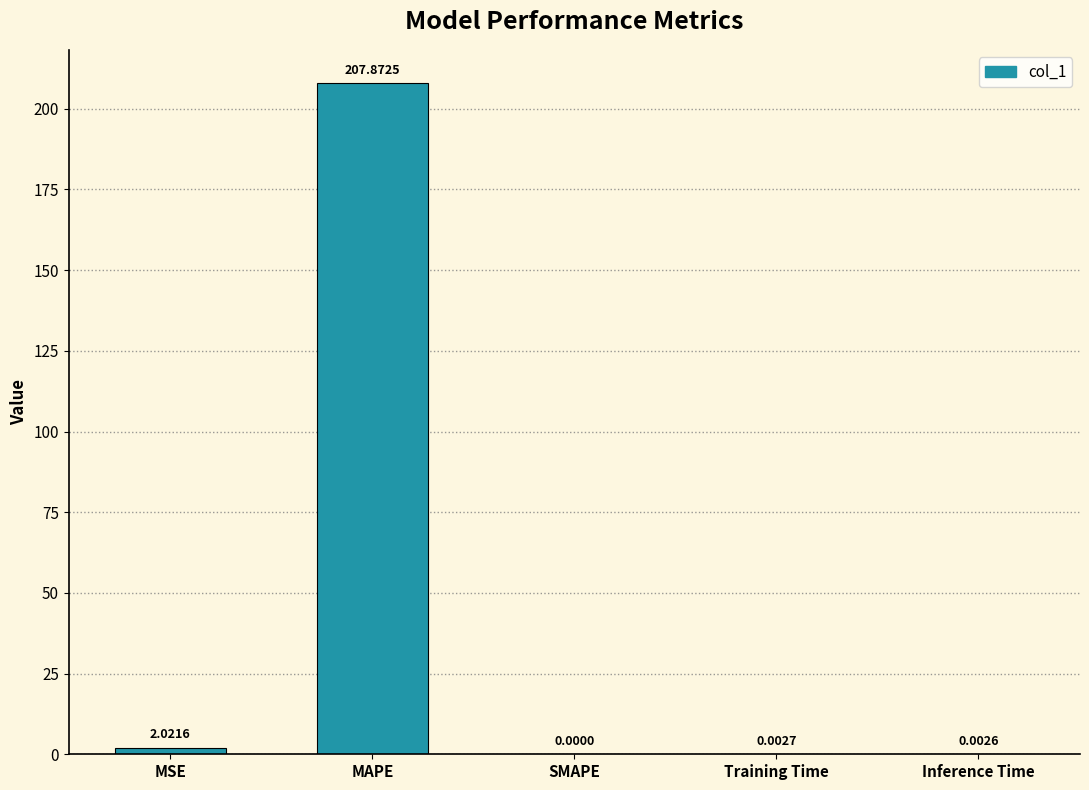

Between MSE and MAPE, which is larger?

MAPE